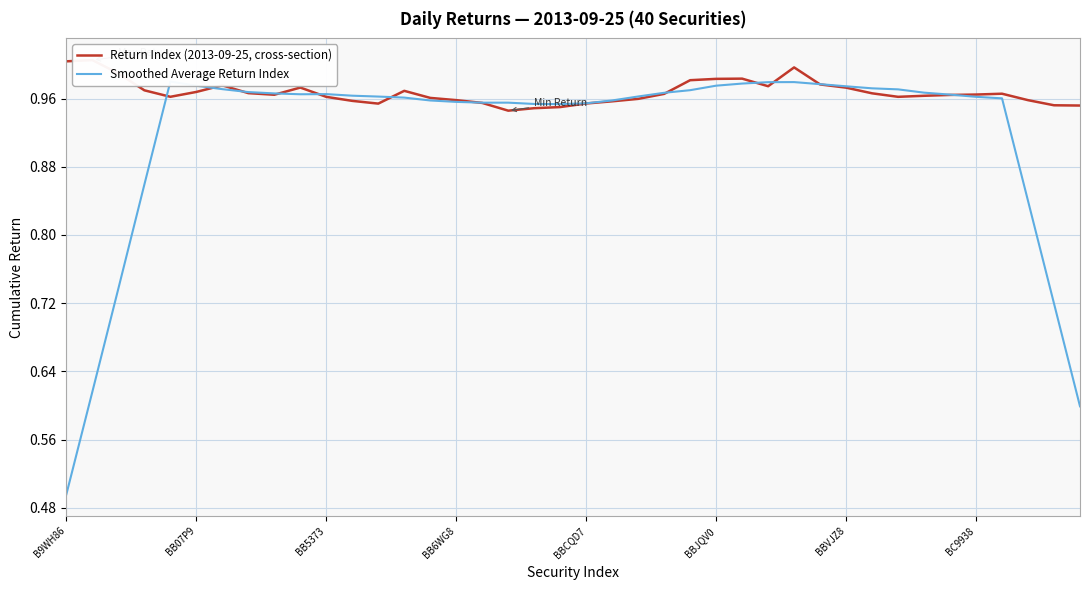

How many interior local valleys does the Return Index (2013-09-25, cross-section) series have?

6